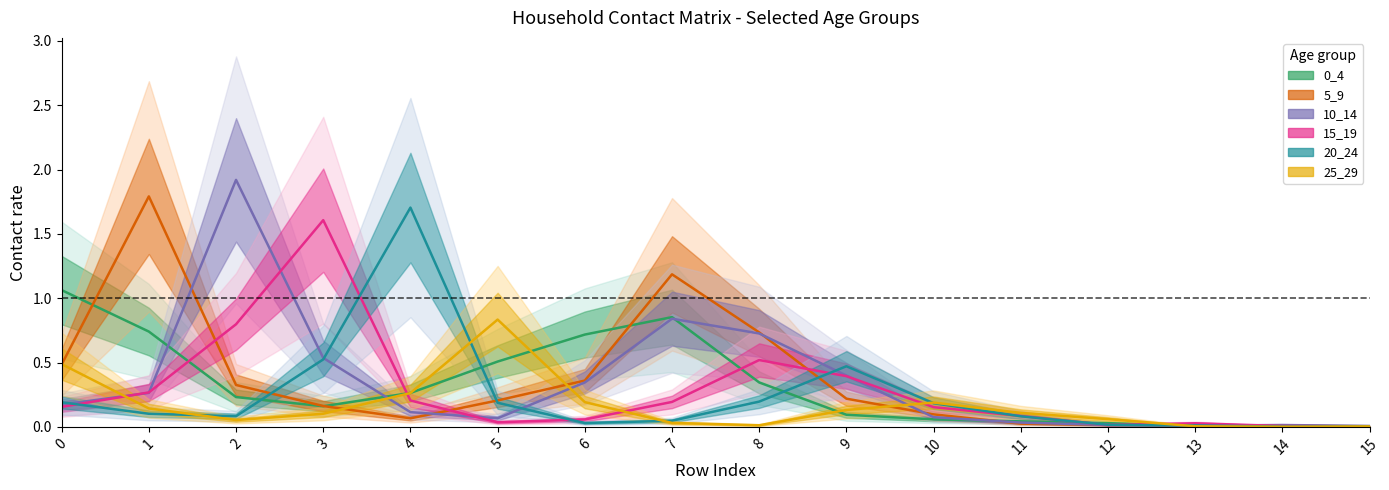

Which category has the highest value in the 15_19 series?

3